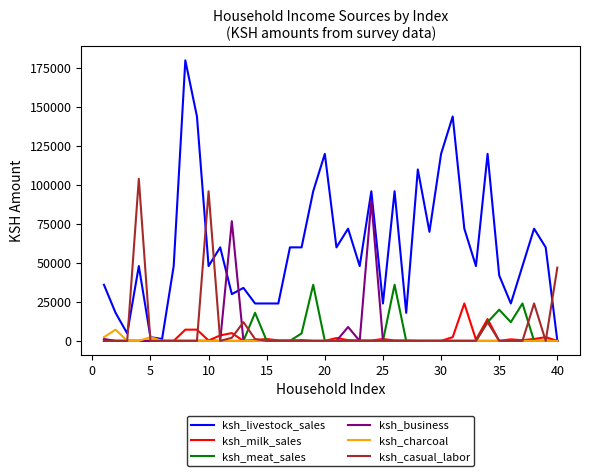

Which series has the largest range (max minus min)?

ksh_livestock_sales